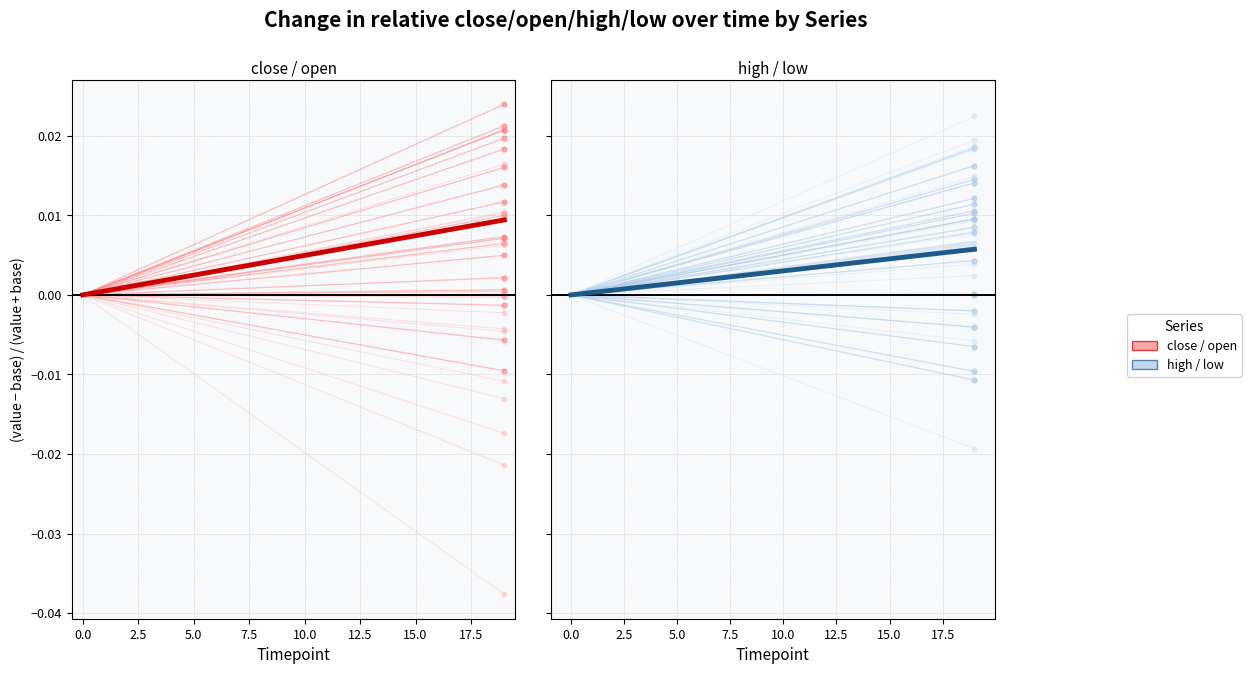

At how many categories does at least one series exceed 0?

1